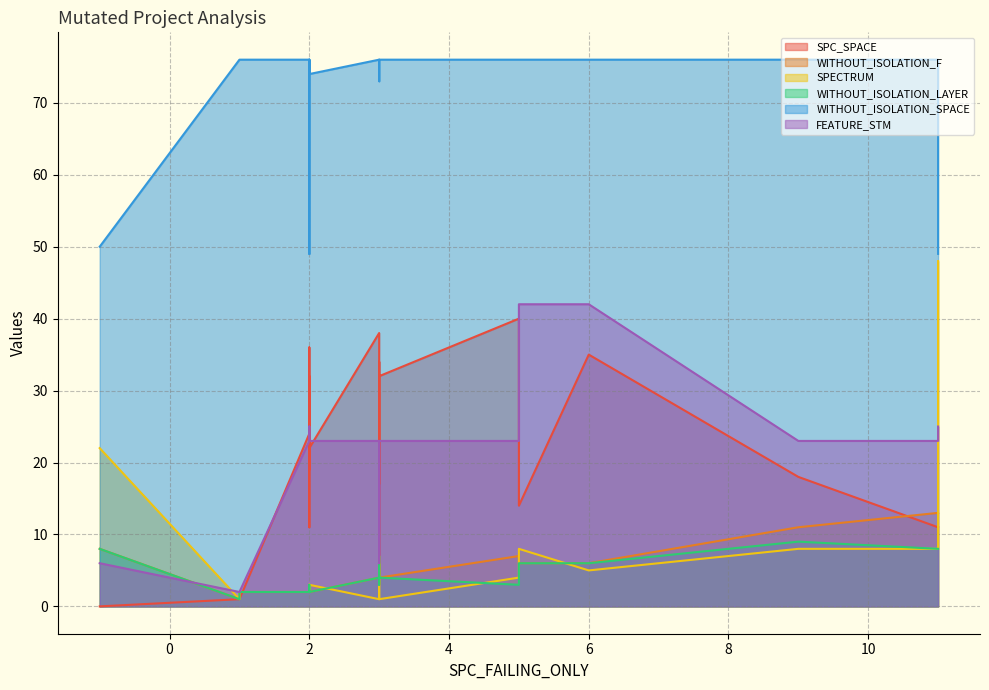

Reading right to left, list all the values displayed in this chart.

SPC_SPACE: 35	36	32	40	23	11	22	3	0	34	31	19	17	38	23	14	17	11	1	11	18	24	32	1
WITHOUT_ISOLATION_F: 6	2	4	7	2	13	2	7	8	3	3	2	3	4	6	6	3	2	2	13	11	2	2	1
SPECTRUM: 5	3	1	4	2	48	3	7	22	3	3	2	3	1	7	8	3	2	2	8	8	2	3	1
WITHOUT_ISOLATION_LAYER: 6	2	4	3	2	8	2	7	8	3	3	2	3	4	6	6	3	2	2	8	9	2	2	1
WITHOUT_ISOLATION_SPACE: 76	76	76	76	76	49	74	73	50	76	76	76	76	76	76	76	76	49	76	76	76	76	76	76
FEATURE_STM: 42	23	23	23	23	25	23	6	6	23	23	23	23	23	23	42	23	25	2	23	23	23	23	2